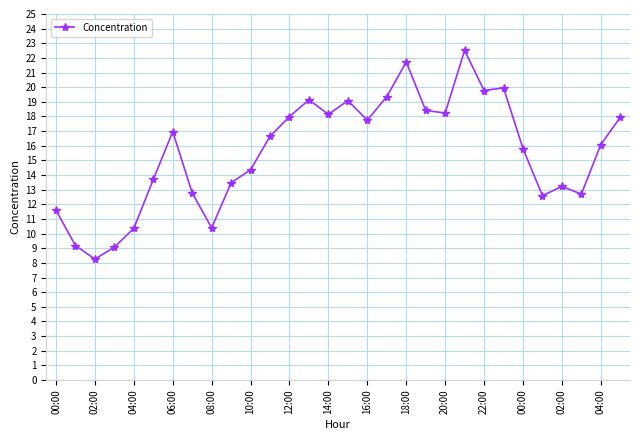

What is the maximum value shown in the chart?

22.5